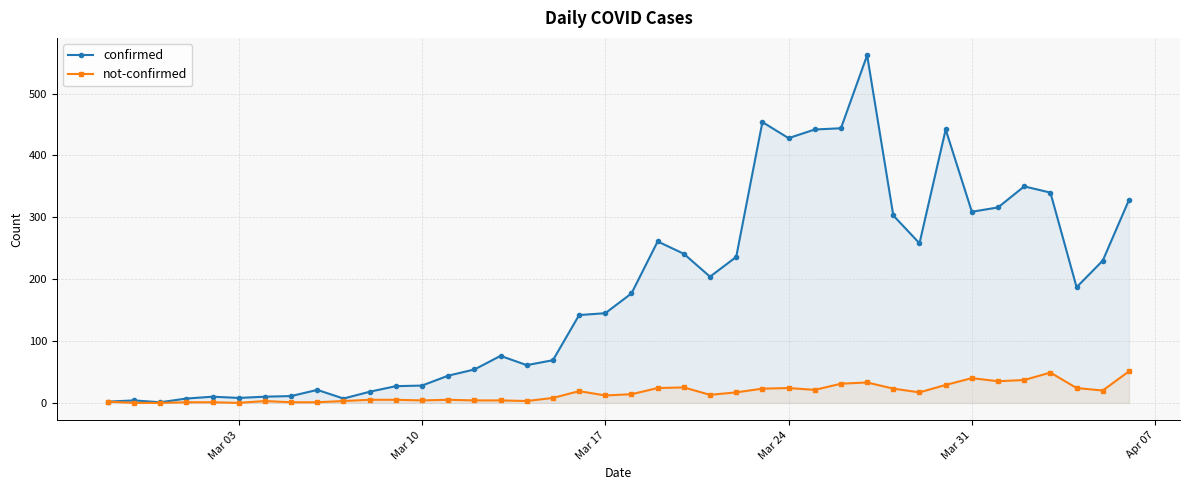

List the series in order of their peak value, lowest first.

not-confirmed, confirmed